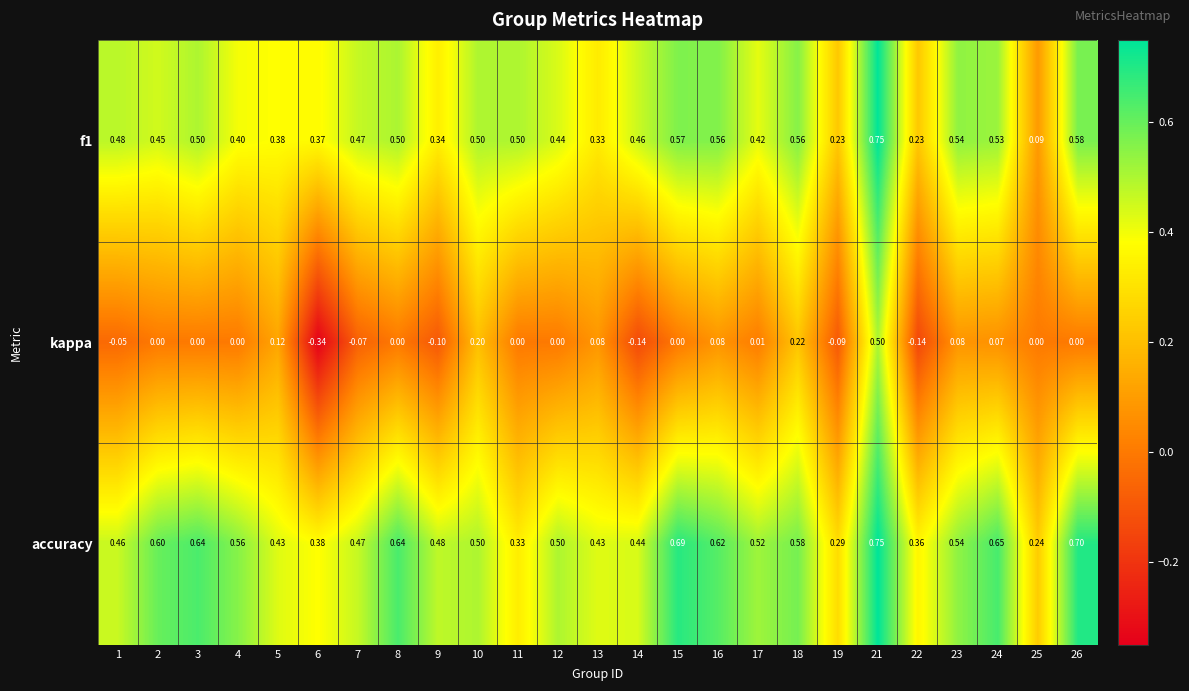

Which series changed the most between 19 and 22?

accuracy